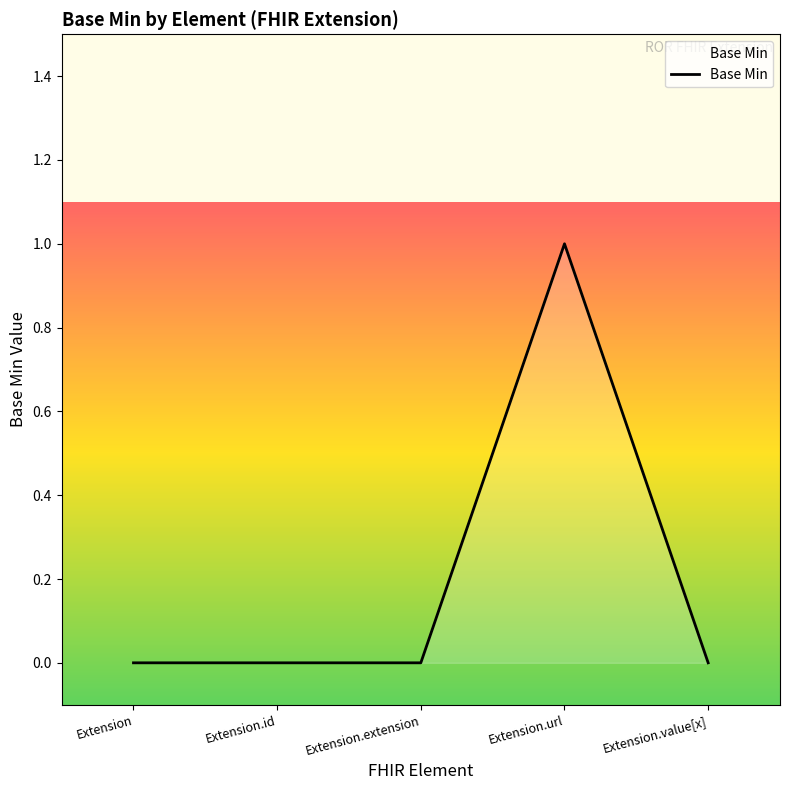

How many lines are shown in the chart?

1